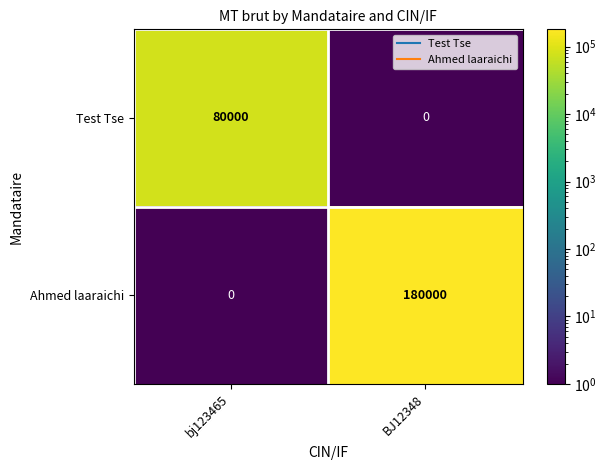

What is the average value of the Test Tse series?

40000